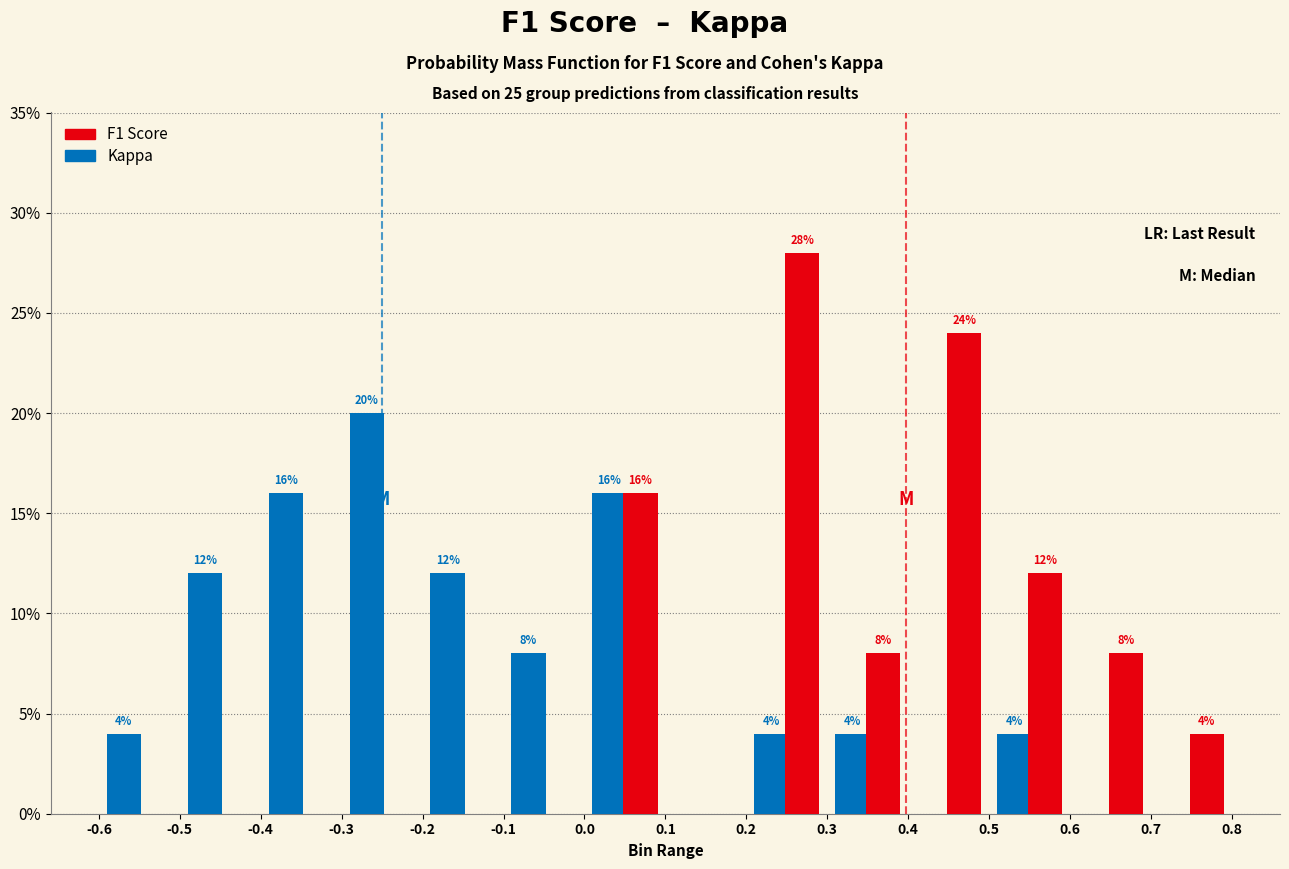

In the F1 Score series, which range on the x-axis has the tallest bar?

0.2 to 0.3